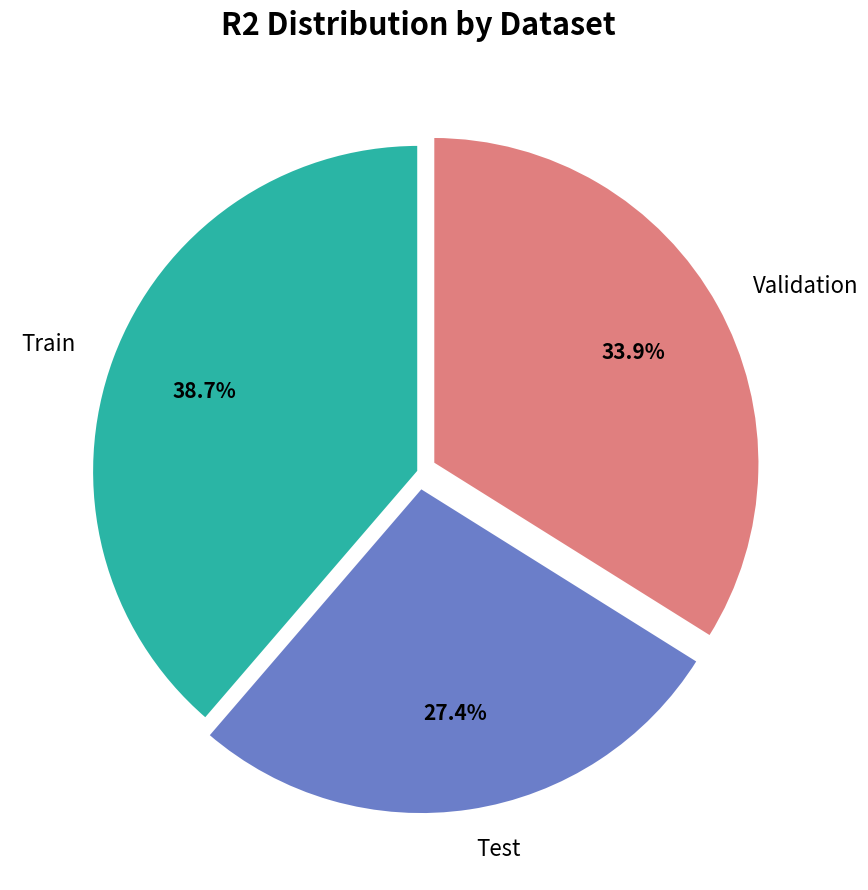

To the nearest percent, what percentage of the pie is Validation?

34%